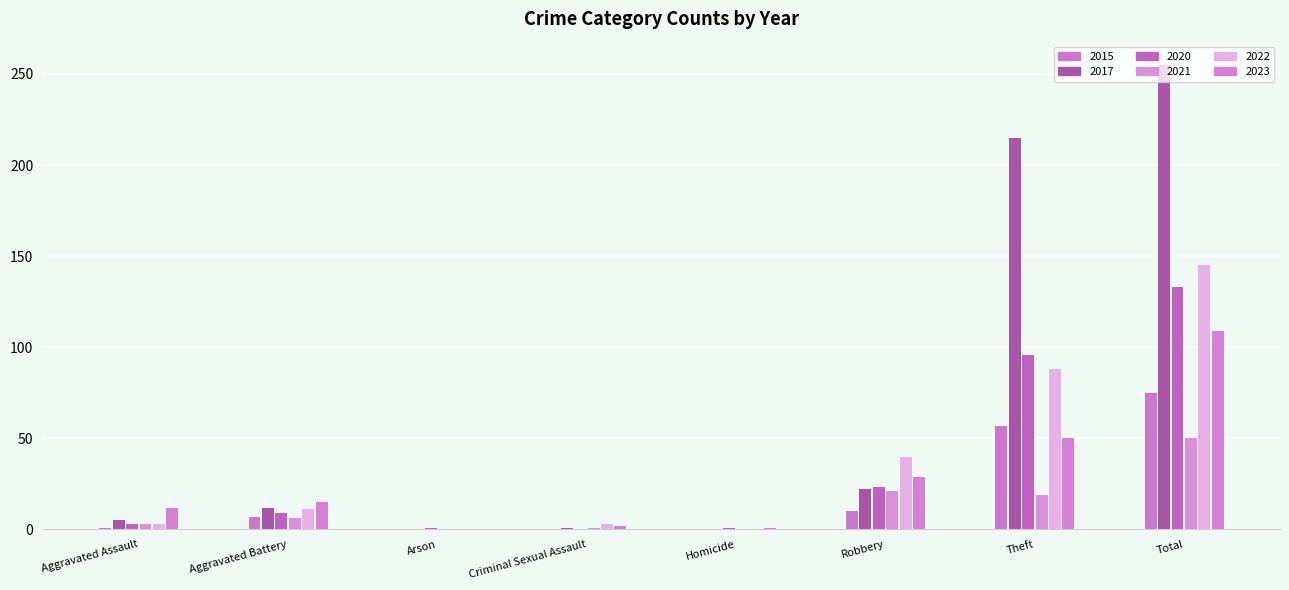

How many data points does each series have?

8